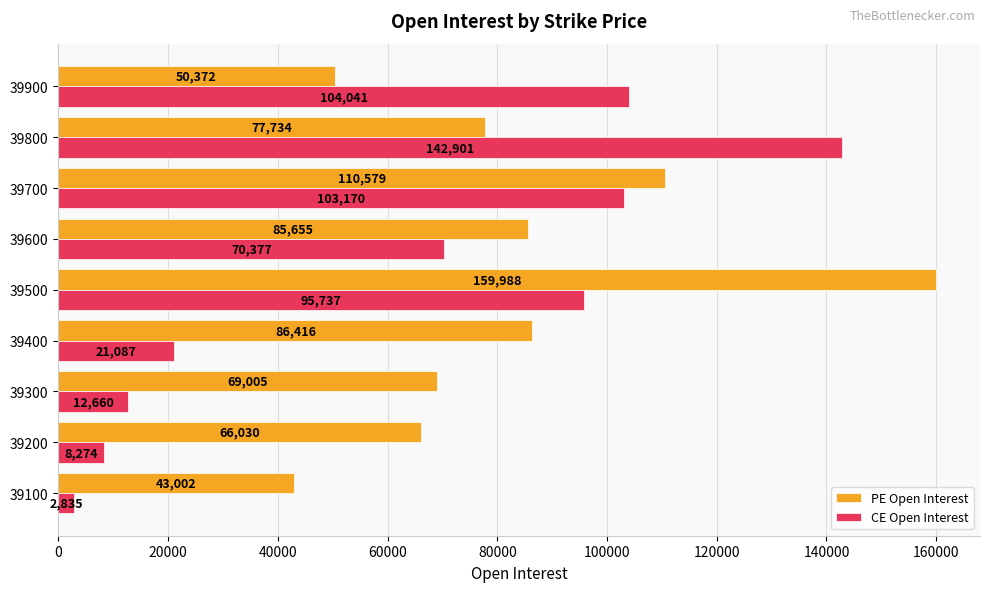

Is it true that CE Open Interest equals 32800 at 39400?

False